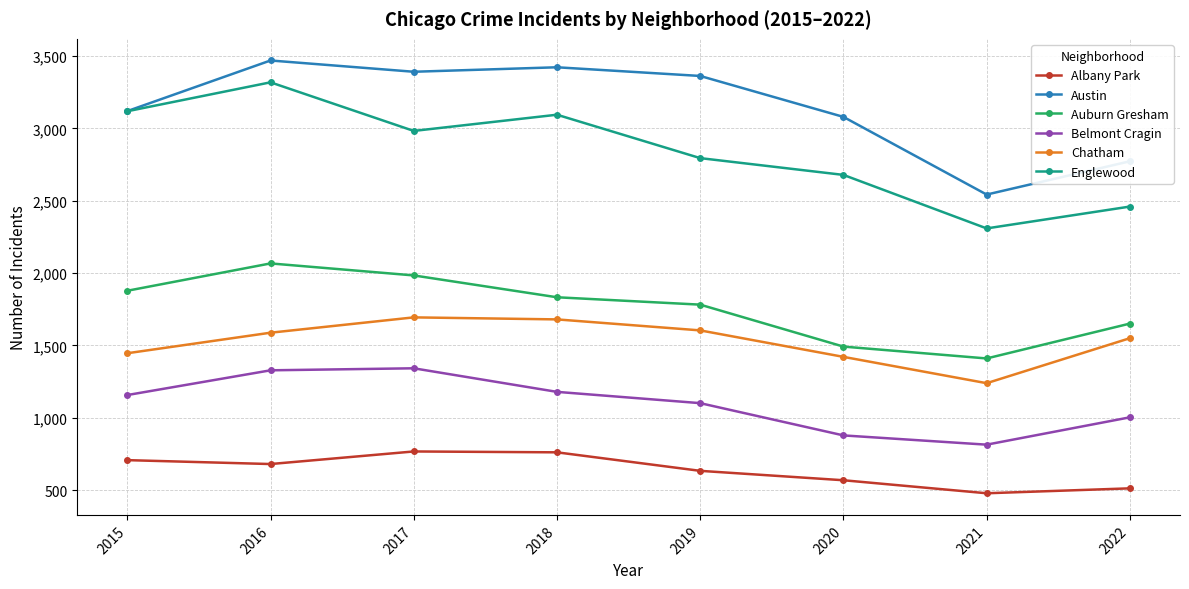

What is the maximum value for Albany Park?

767